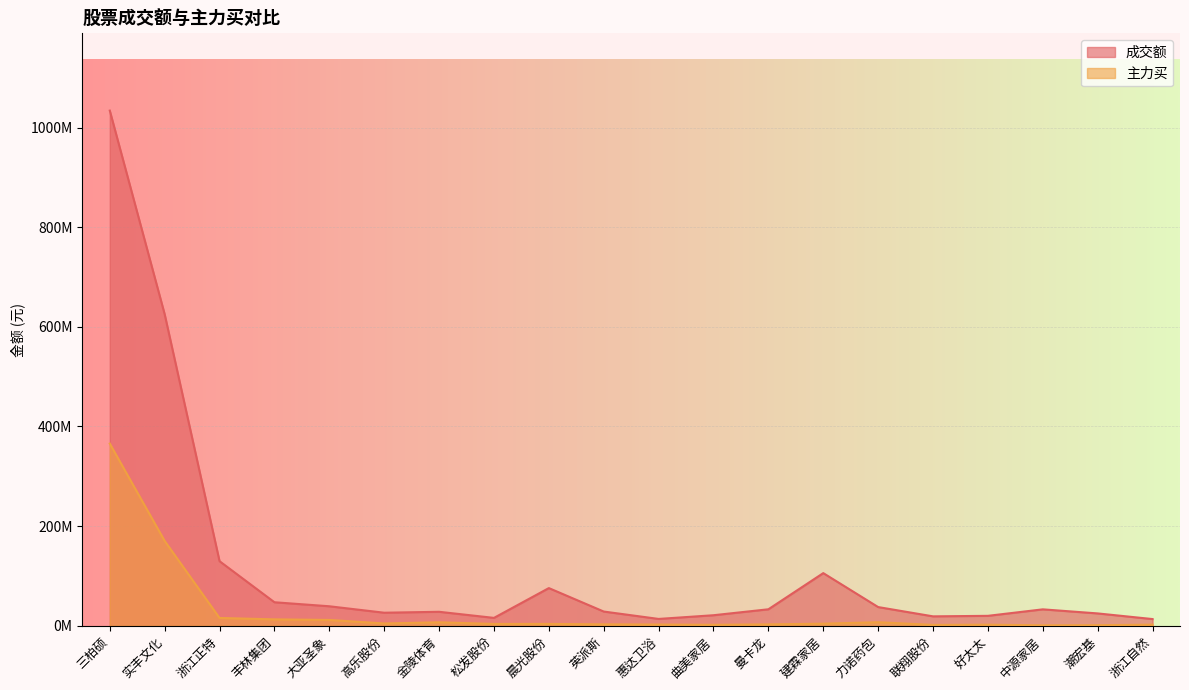

How many interior local peaks does the 主力买 series have?

4